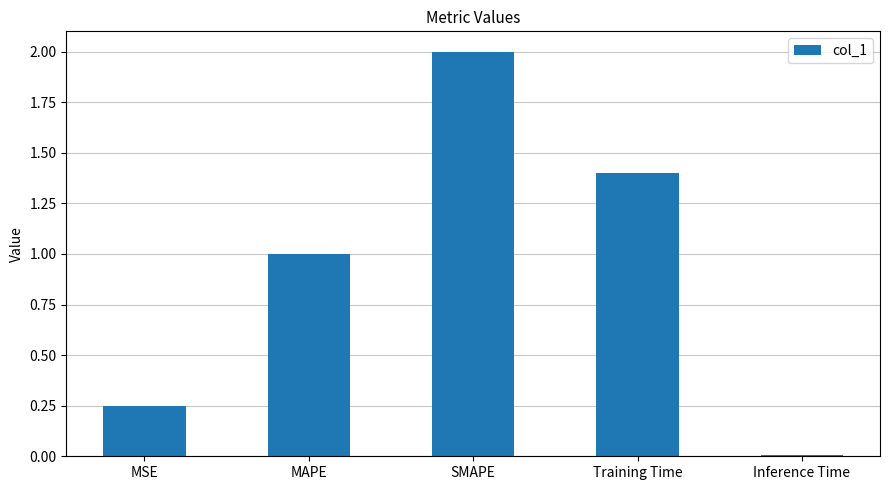

What is the sum of the values at SMAPE and MAPE?

3.0